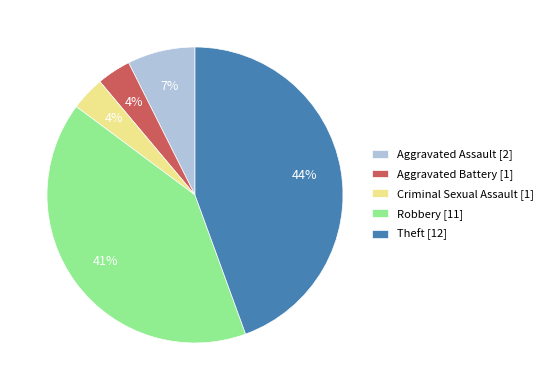

True or false: Theft accounts for 44% of the total.

True